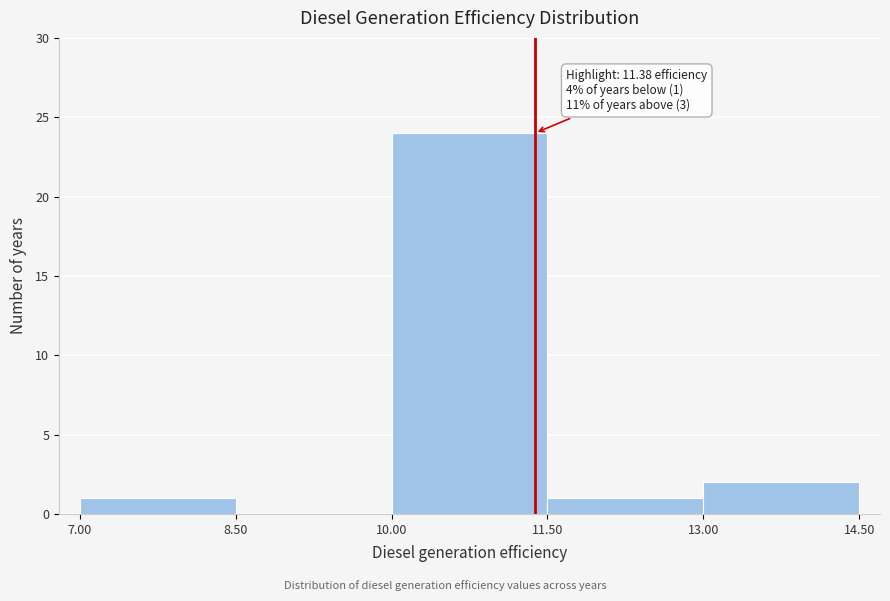

Over which range of the x-axis is the bar tallest?

10.00 to 11.50